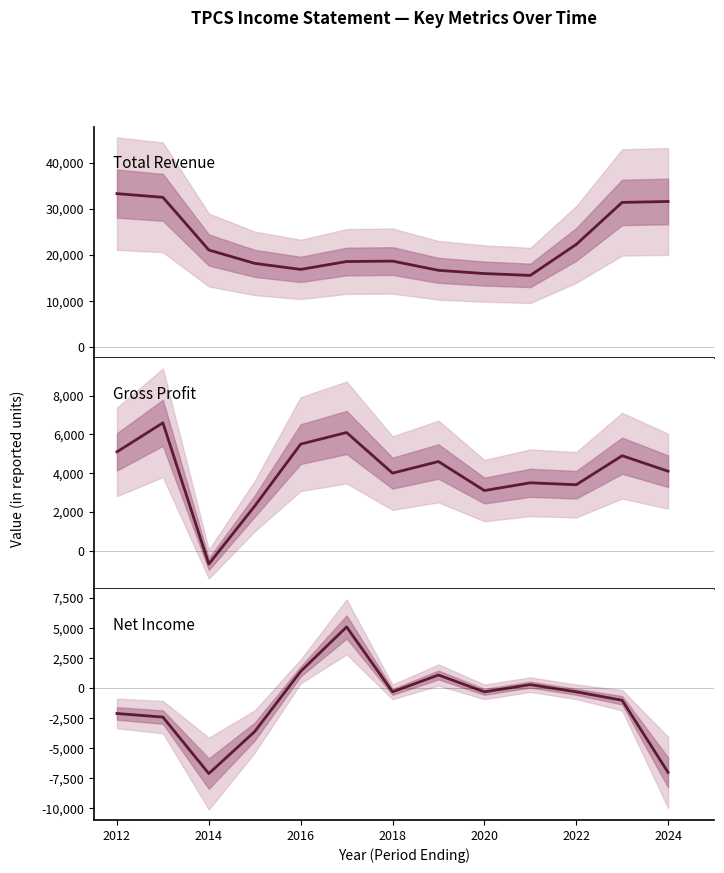

In Net Income, how many points are higher than both neighbors (excluding endpoints)?

3